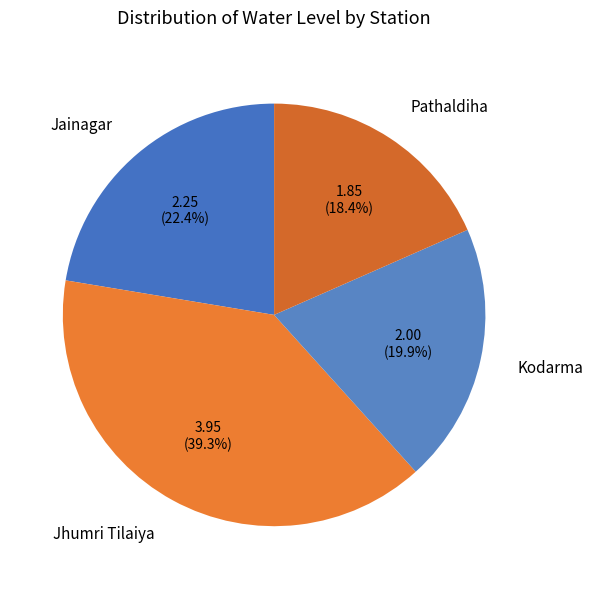

Is it true that Jainagar is 12% of the pie?

False